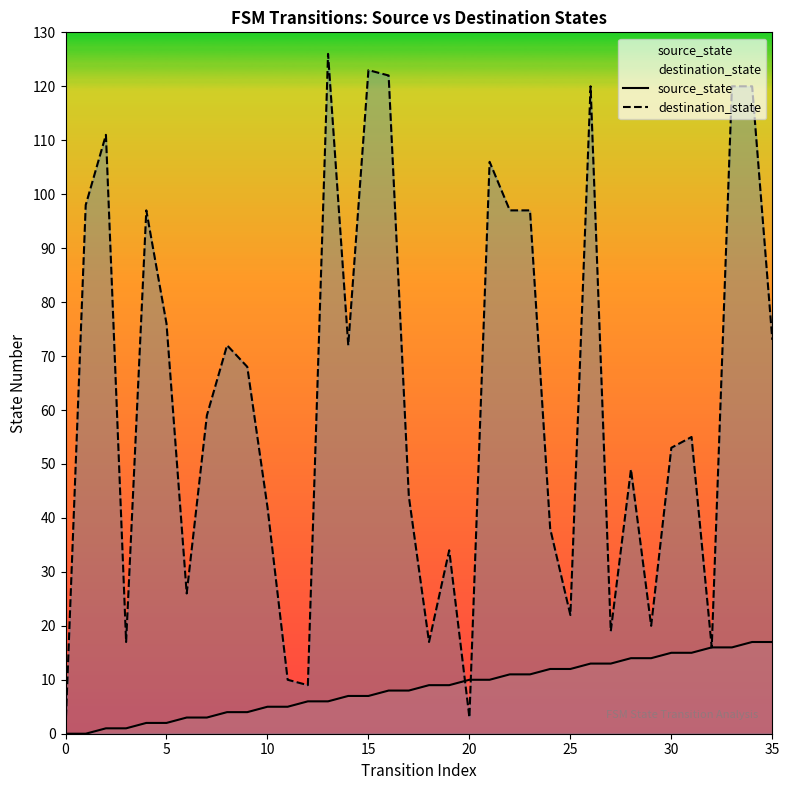

What are all the series names shown in the legend?

source_state, destination_state